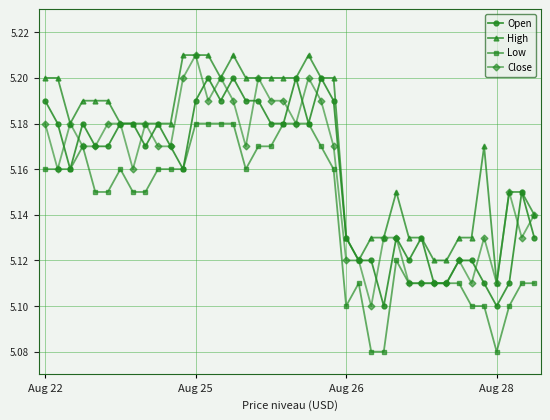

True or false: Low has more than 2 points higher than both neighbors.

True